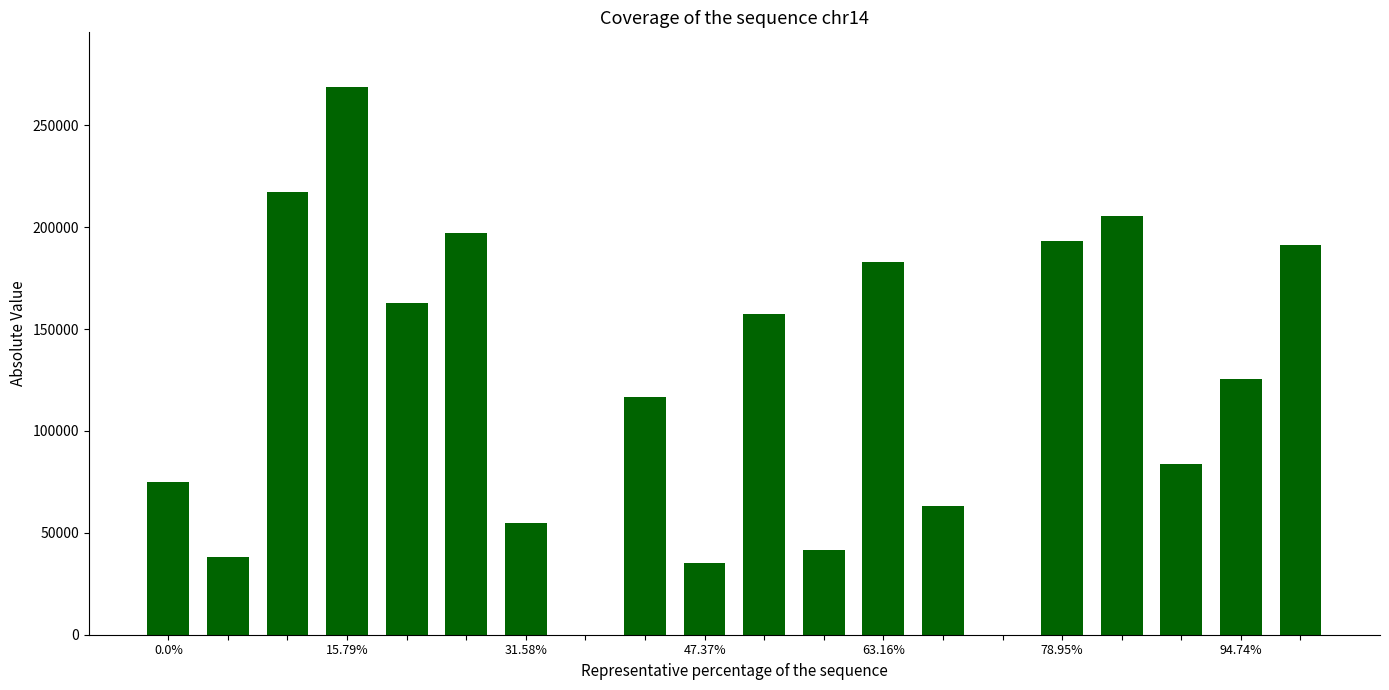

What is the maximum value shown in the chart?

268690